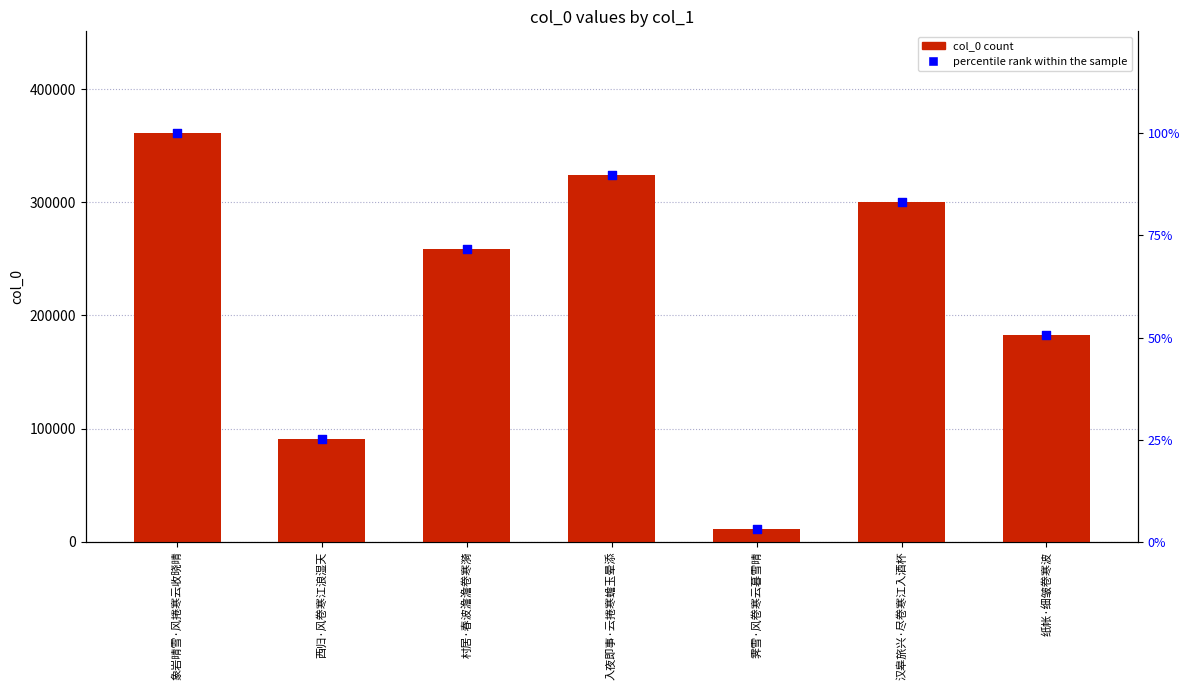

Is the value of col_0 at 纸帐·细皱卷寒波 greater than the value of percentile rank within the sample at 入夜即事·云捲寒蟾玉晕添?

Yes